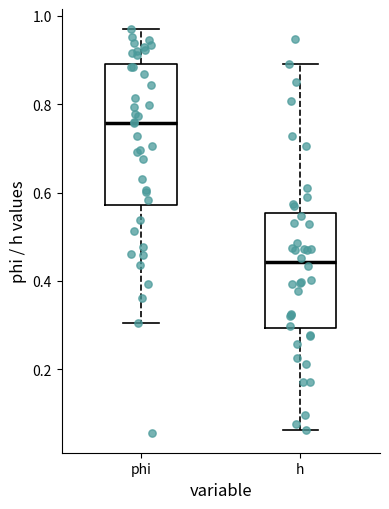

Which box has the highest median line?

phi